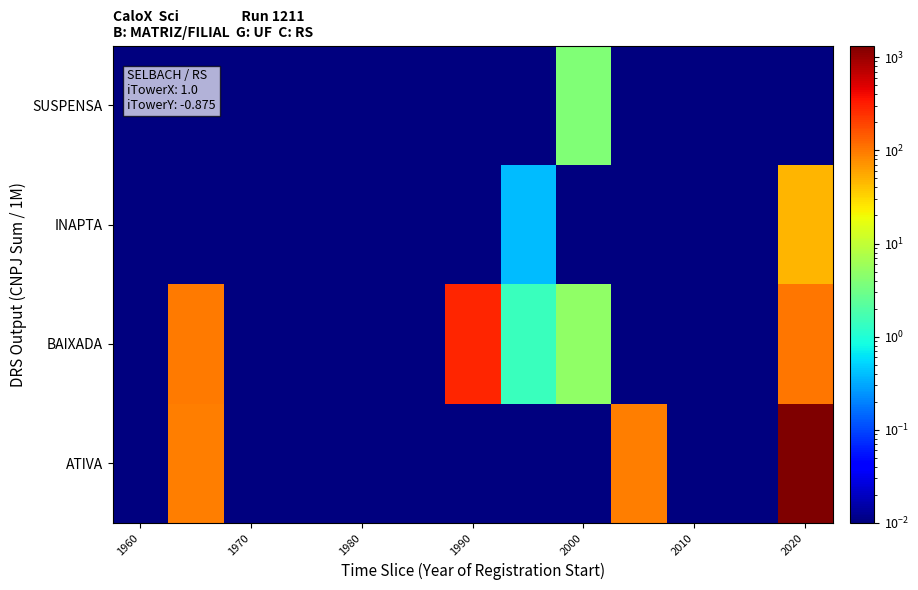

Reading right to left, transcribe all the data shown in this chart.

ATIVA: 1335.3	0.0	0.0	92.5	0.0	0.0	0.0	0.0	0.0	0.0	0.0	94.7	0.0
BAIXADA: 102.1	0.0	0.0	0.0	5.0	1.4	282.2	0.0	0.0	0.0	0.0	97.7	0.0
INAPTA: 47.4	0.0	0.0	0.0	0.0	0.4	0.0	0.0	0.0	0.0	0.0	0.0	0.0
SUSPENSA: 0.0	0.0	0.0	0.0	3.9	0.0	0.0	0.0	0.0	0.0	0.0	0.0	0.0